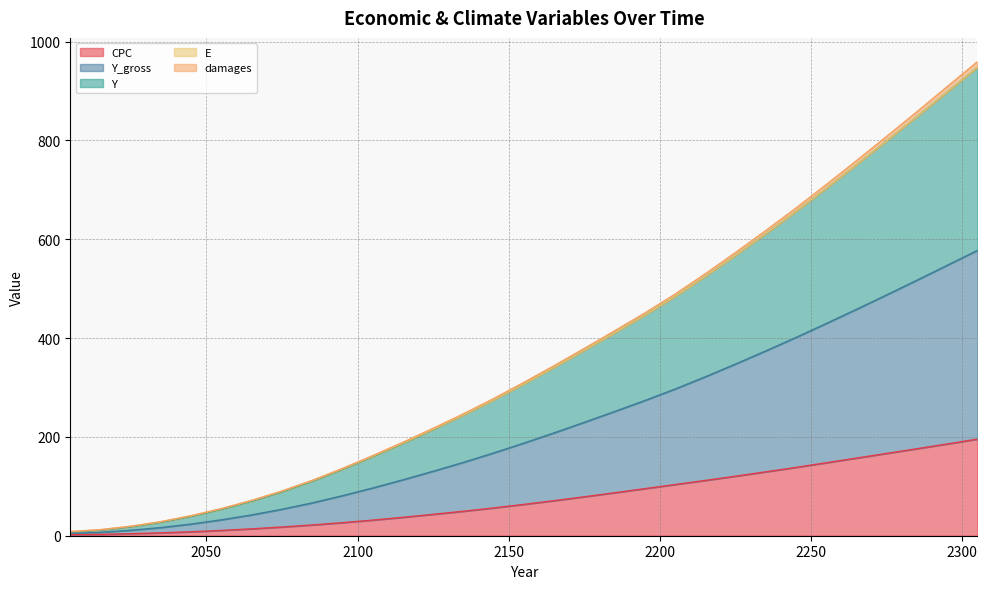

What is the maximum value shown in the chart?

959.5